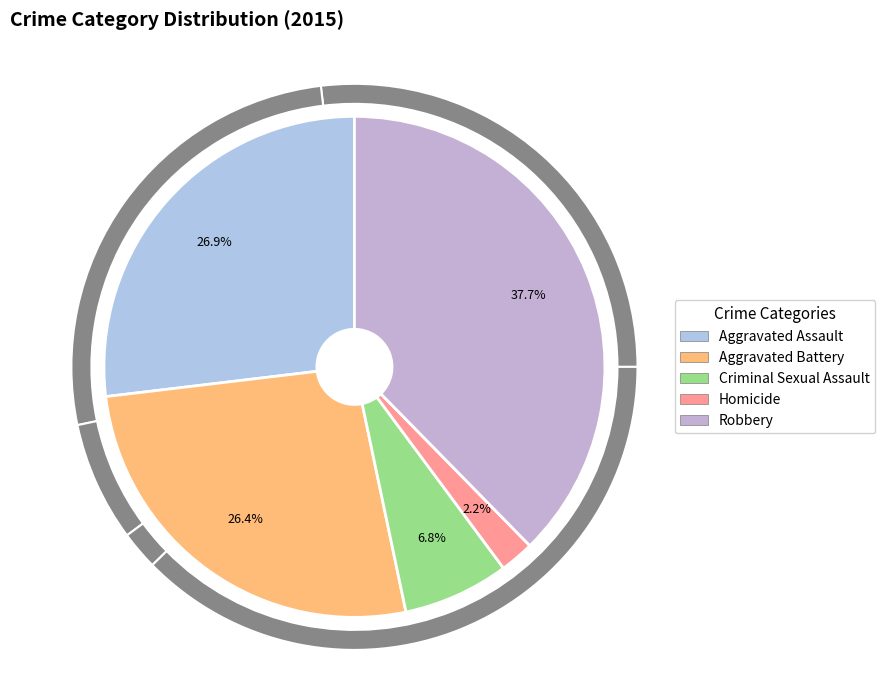

How many segments does this pie chart have?

5